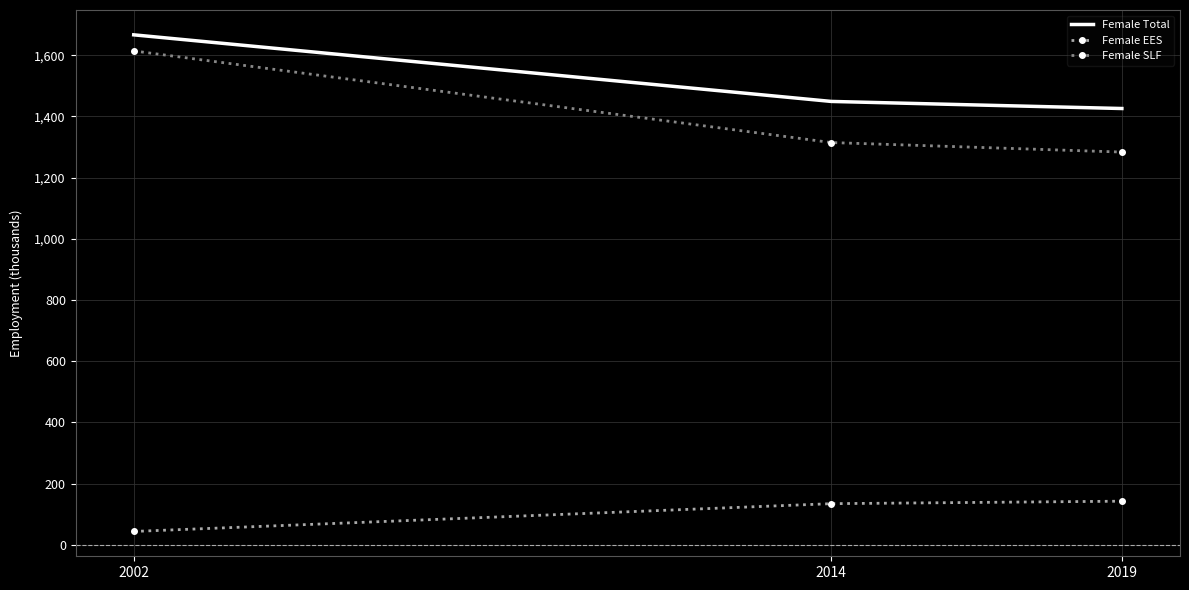

What is the greatest value displayed?

1666.4